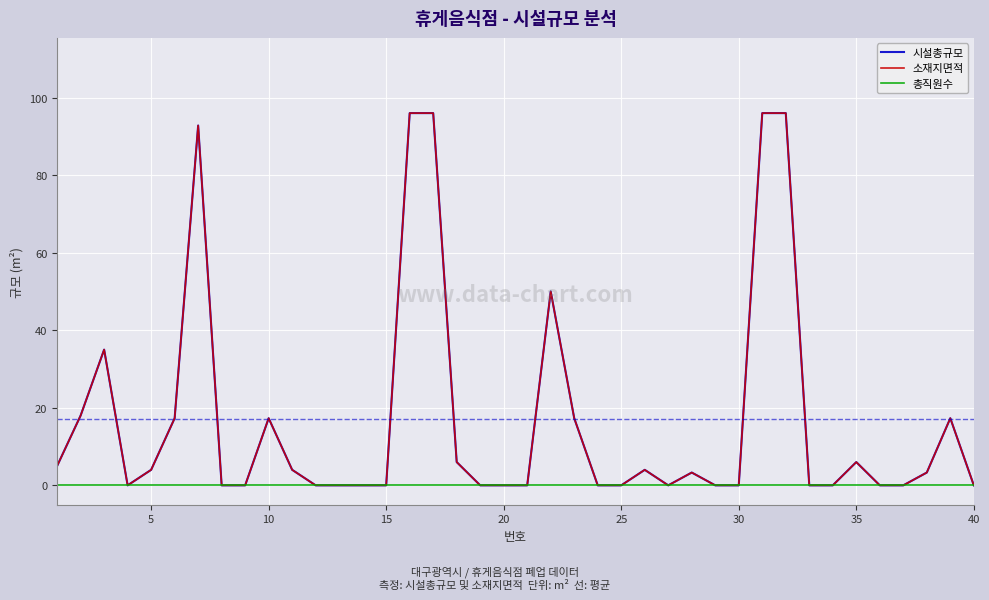

Does the chart have visible grid lines?

Yes